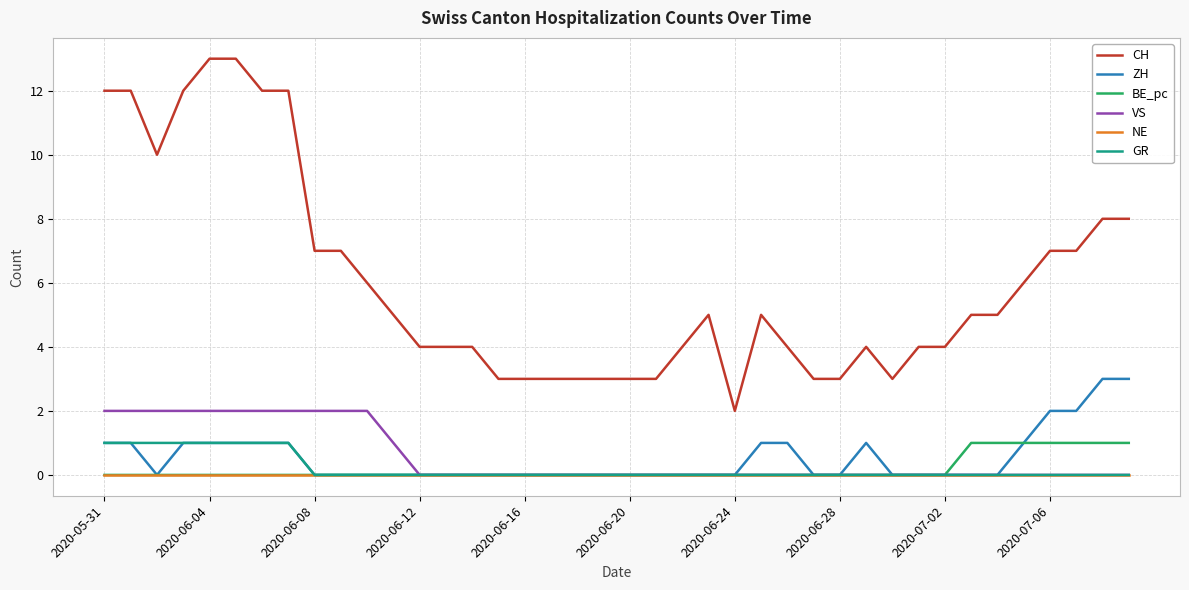

True or false: CH and BE_pc cross at least once.

False